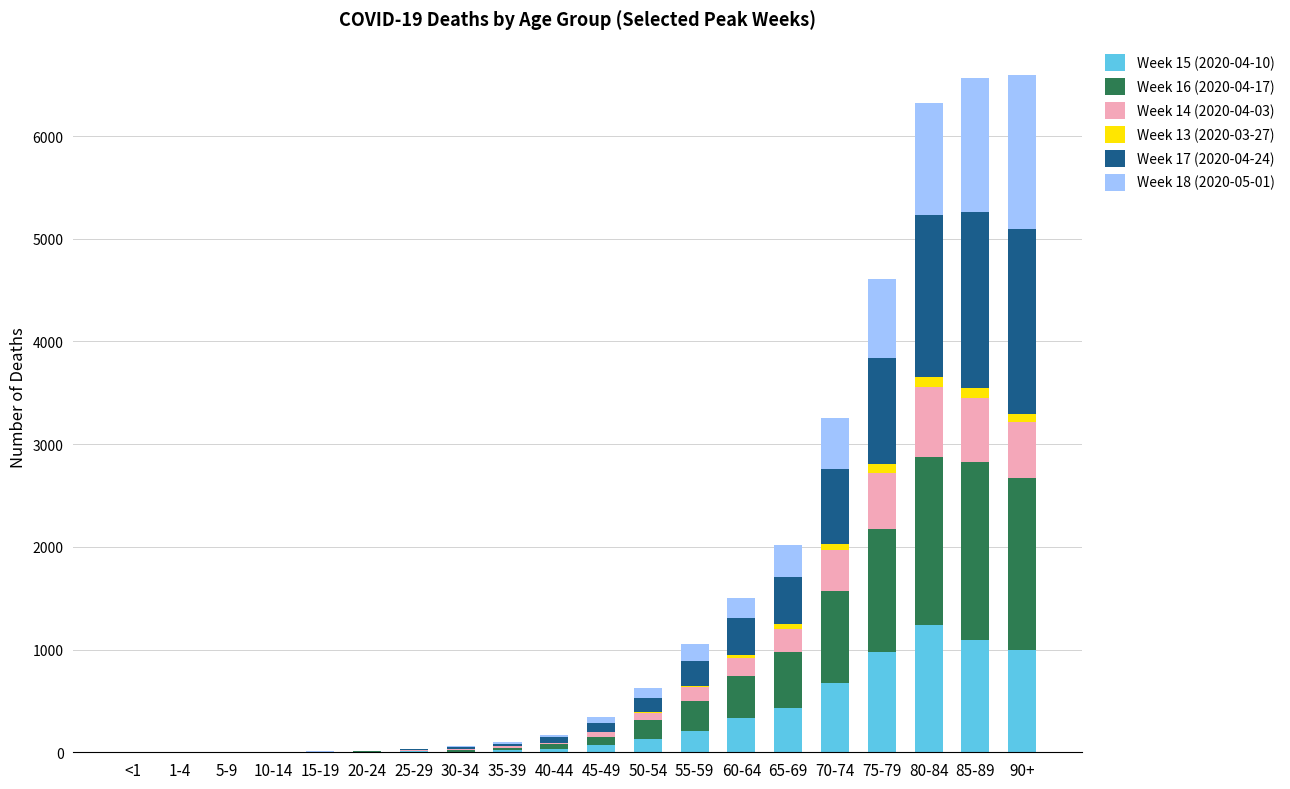

At which label does Week 15 (2020-04-10) reach its peak?

80-84